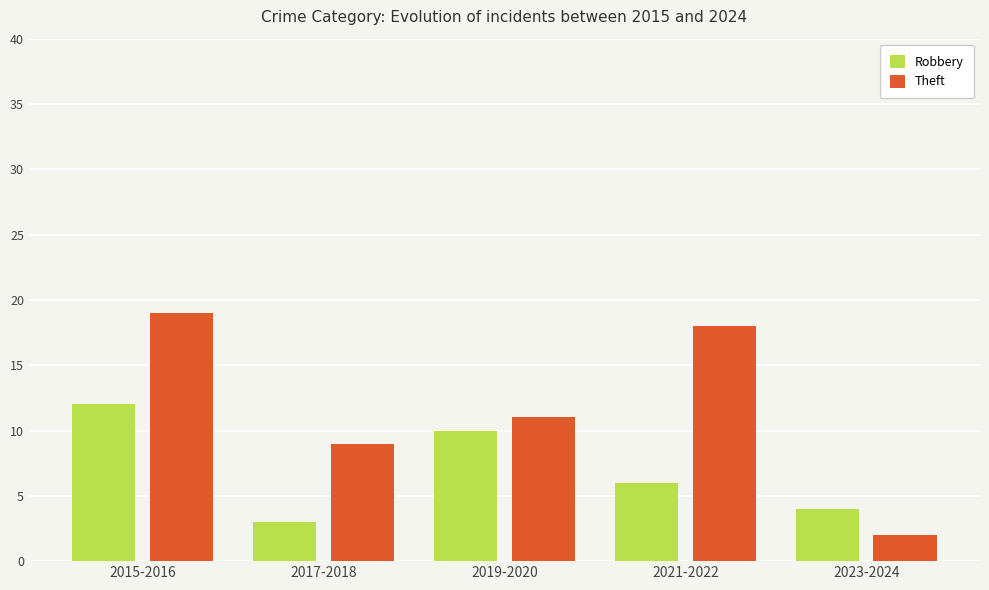

Reading left to right, transcribe all the data shown in this chart.

Robbery: 12	3	10	6	4
Theft: 19	9	11	18	2